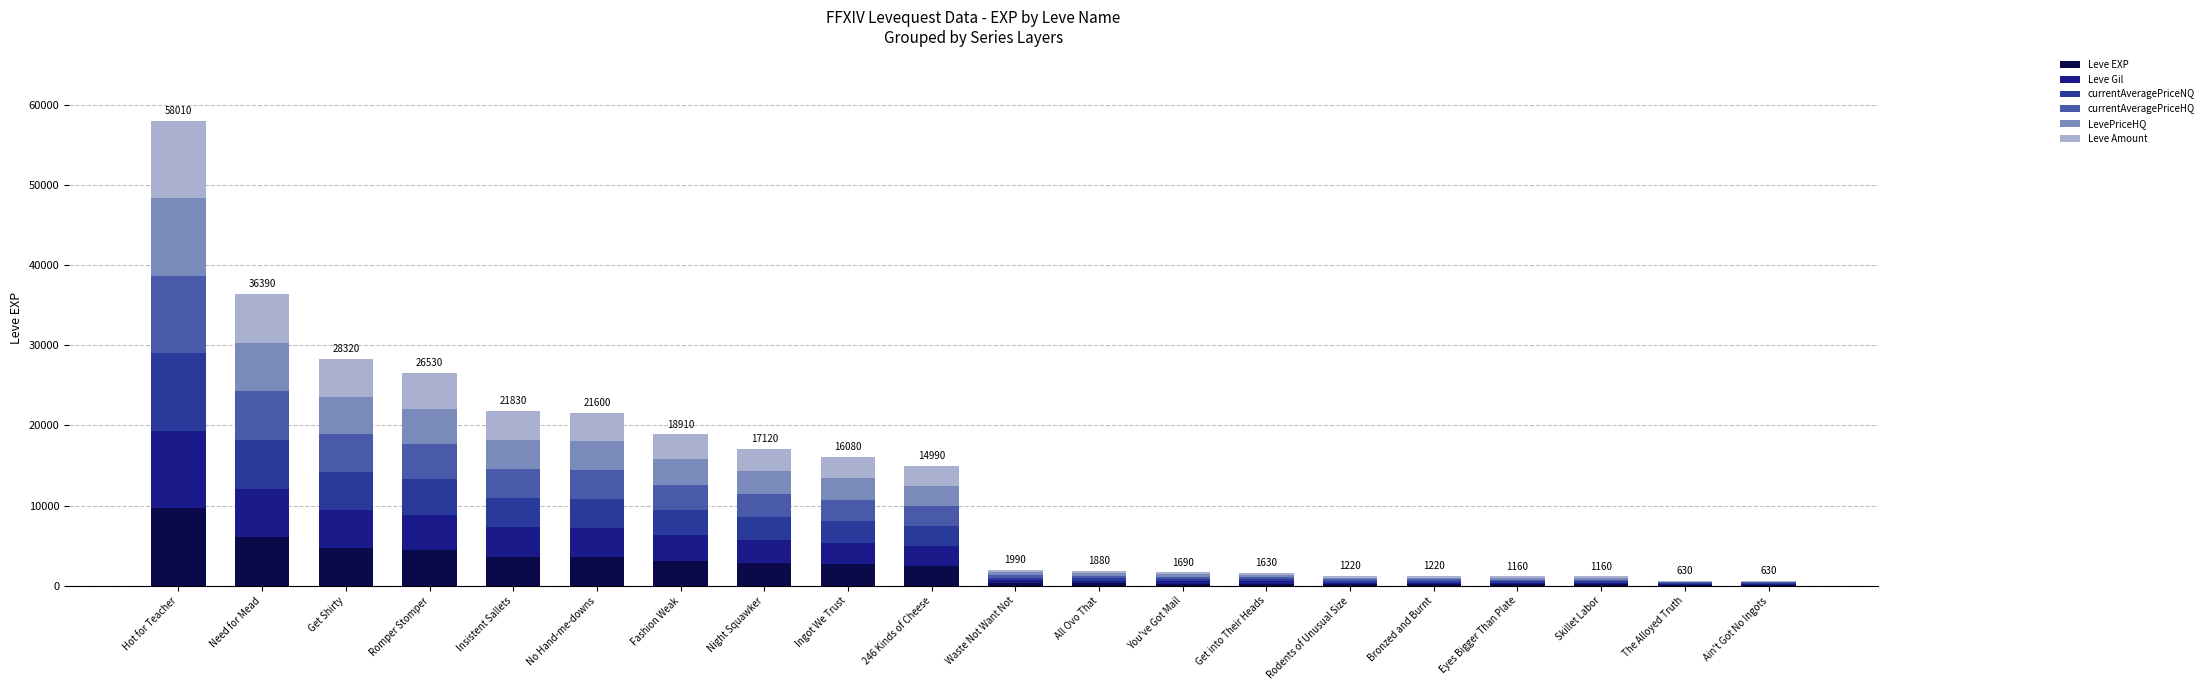

How many series are shown in this chart?

6